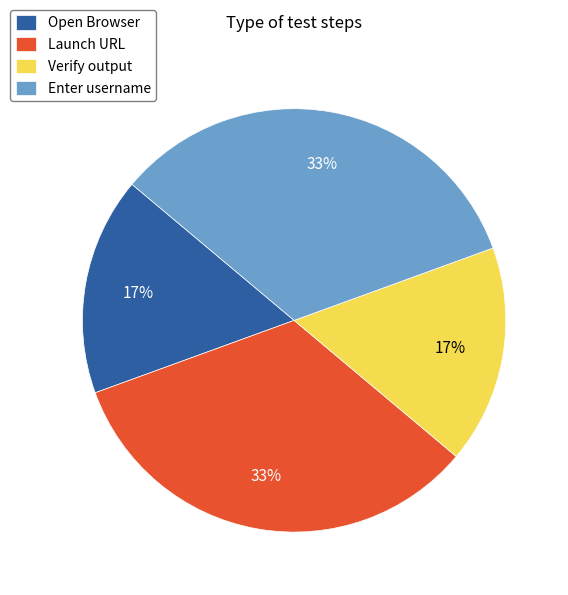

To the nearest percent, what percentage of the pie is Open Browser?

17%